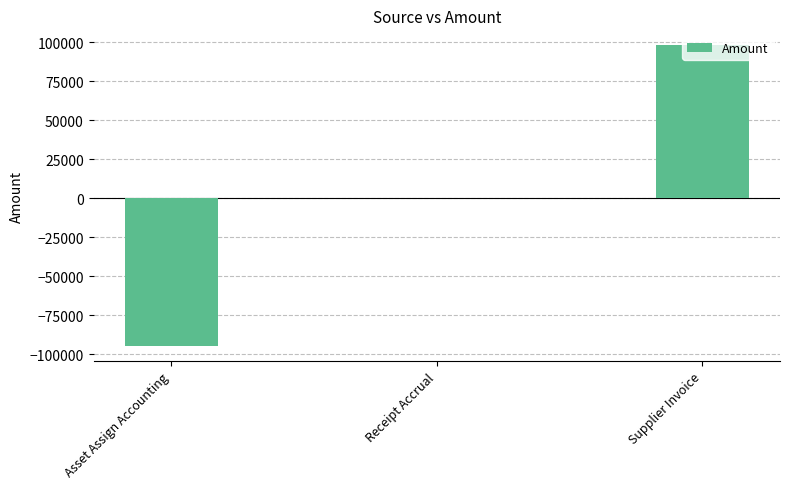

Where is the data nearest to the value 1546?

Receipt Accrual